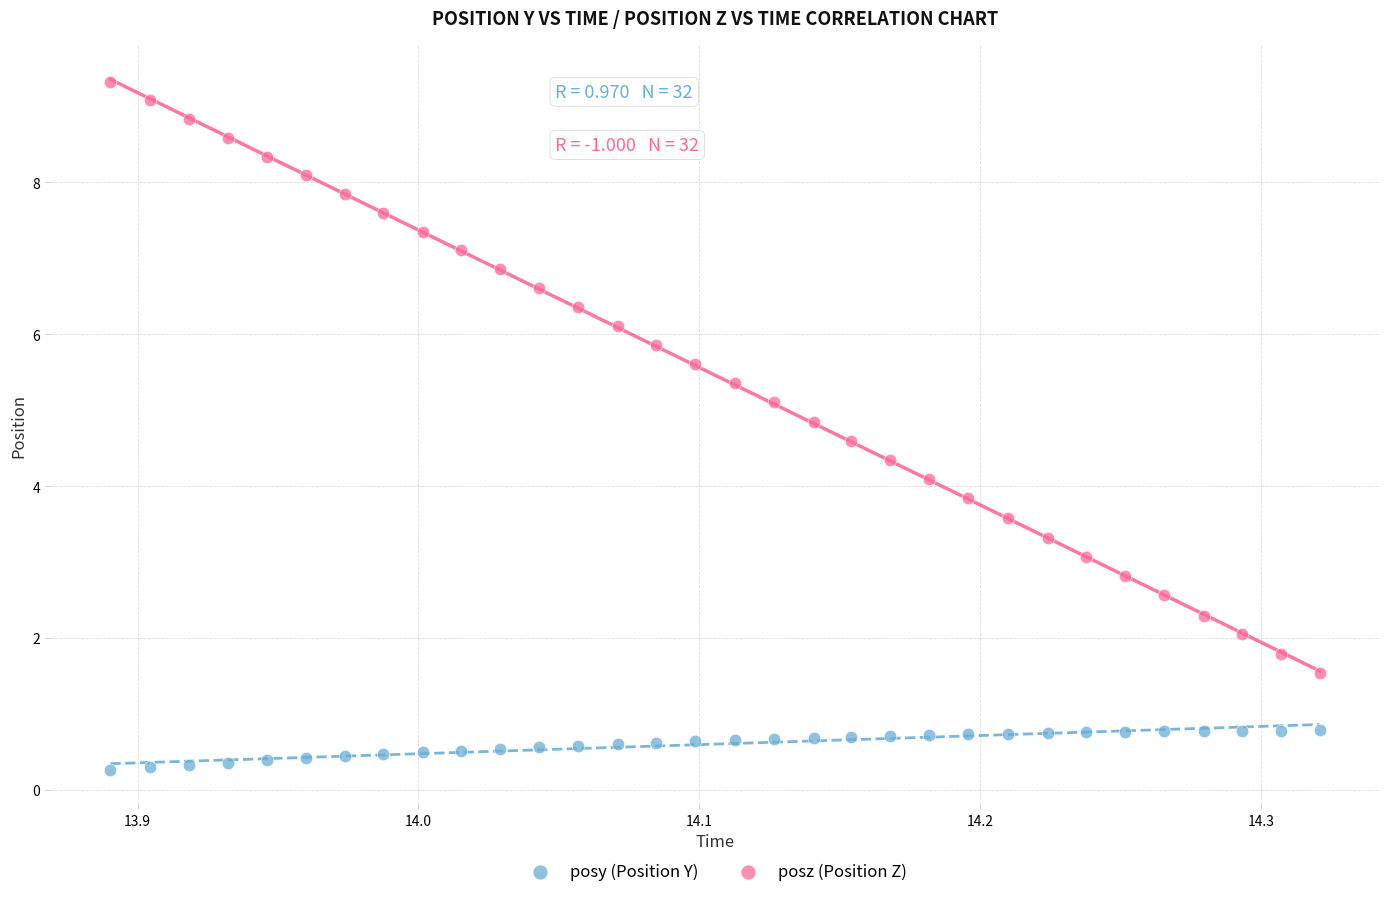

Which series has the largest Y range (max minus min)?

posz (Position Z)